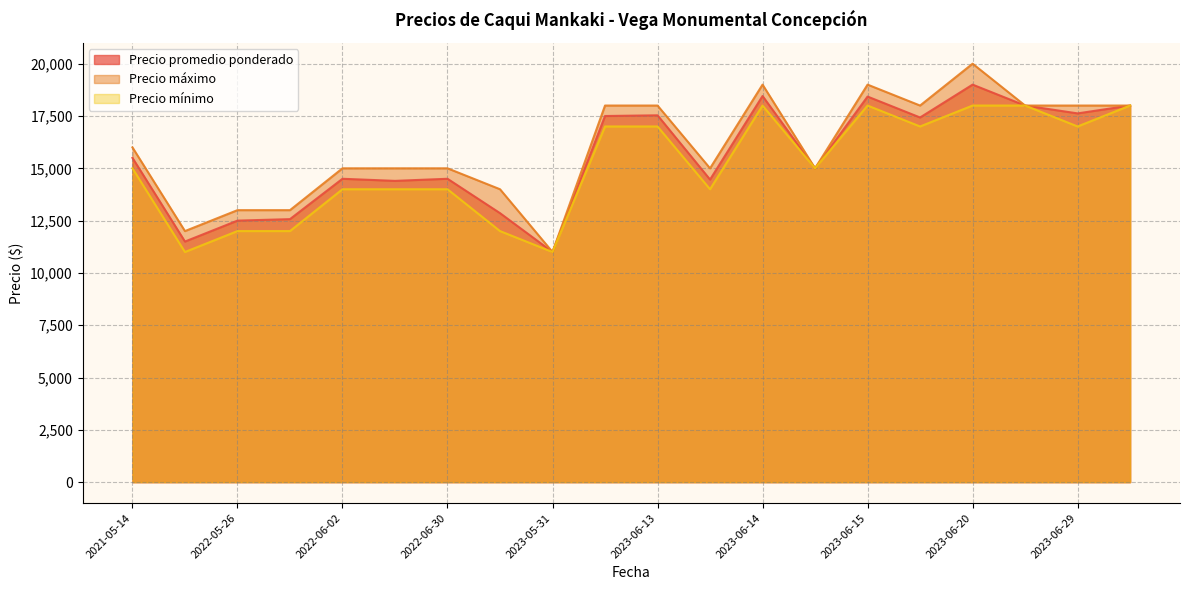

How many lines are shown in the chart?

3